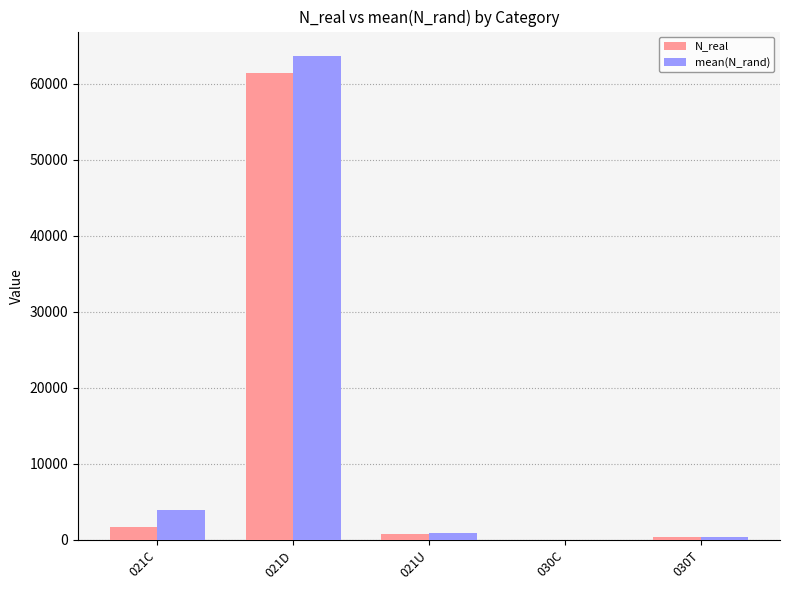

What is the maximum value shown in the chart?

63711.3